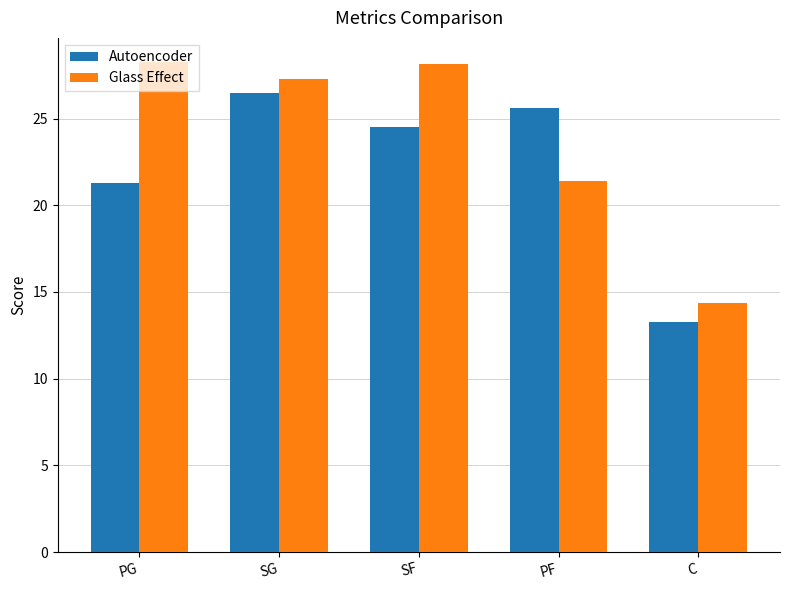

What is the sum of all Autoencoder values?

111.2